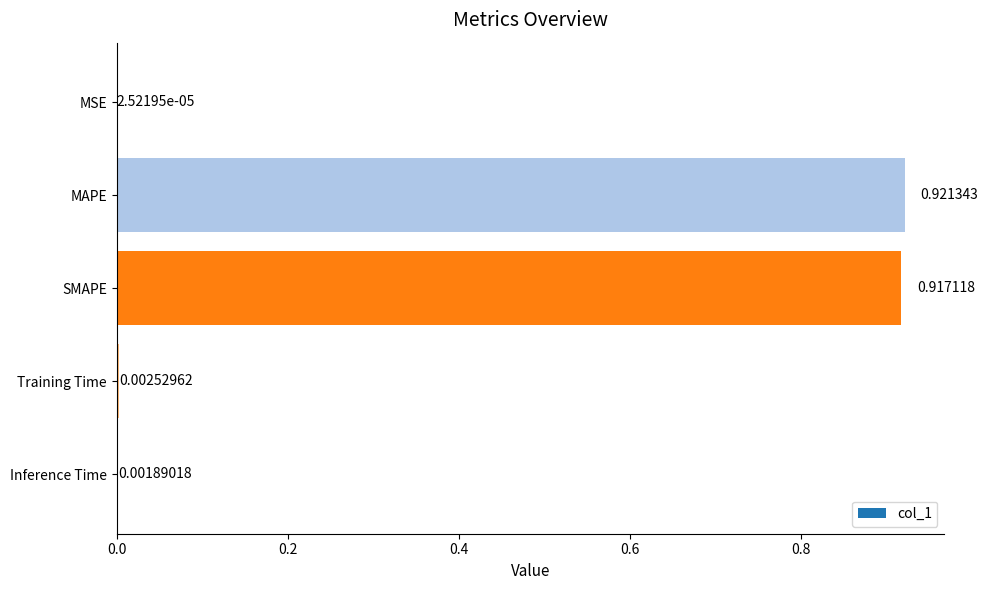

Which category has the highest value across all series?

MAPE